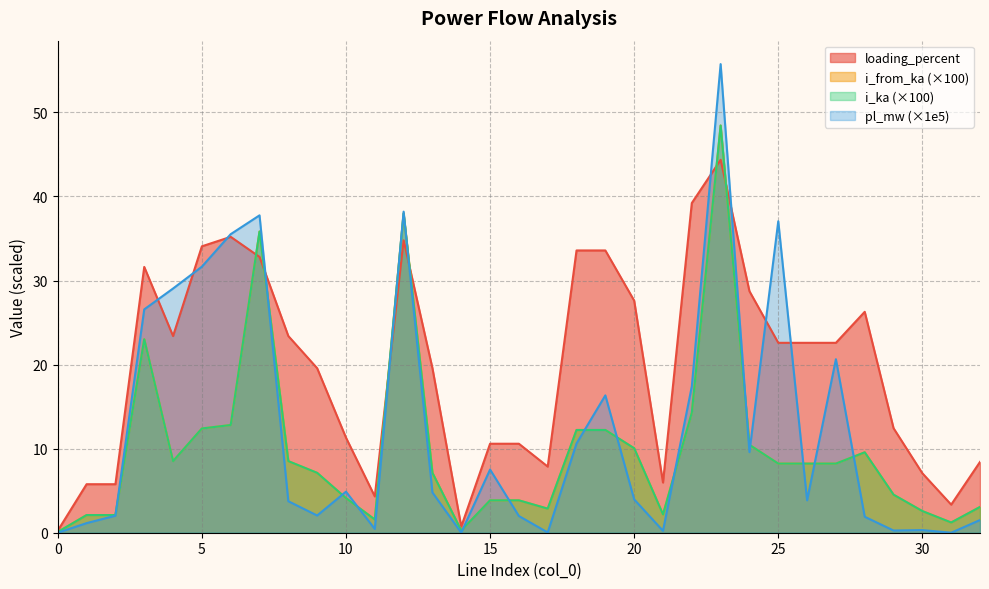

What is the difference between the highest and lowest values at 3?

8.6